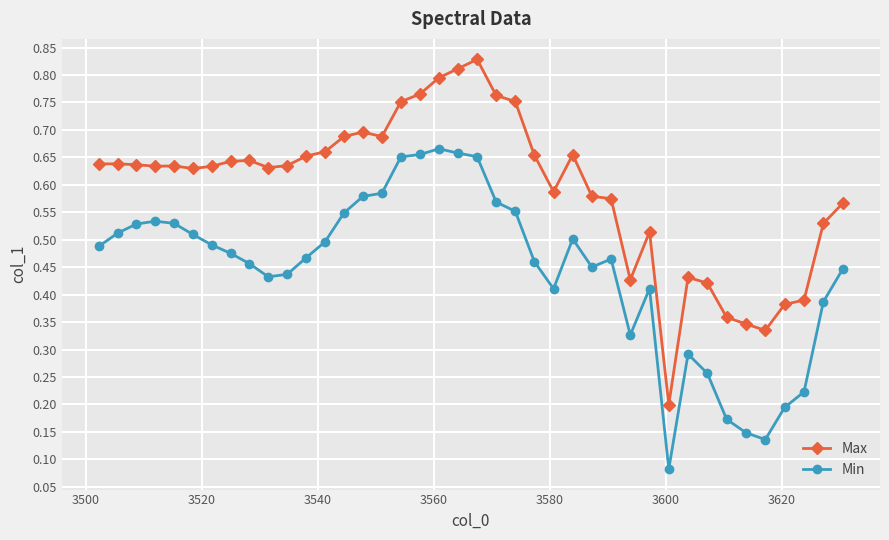

Rank the series by their average value, from lowest to highest.

Min, Max